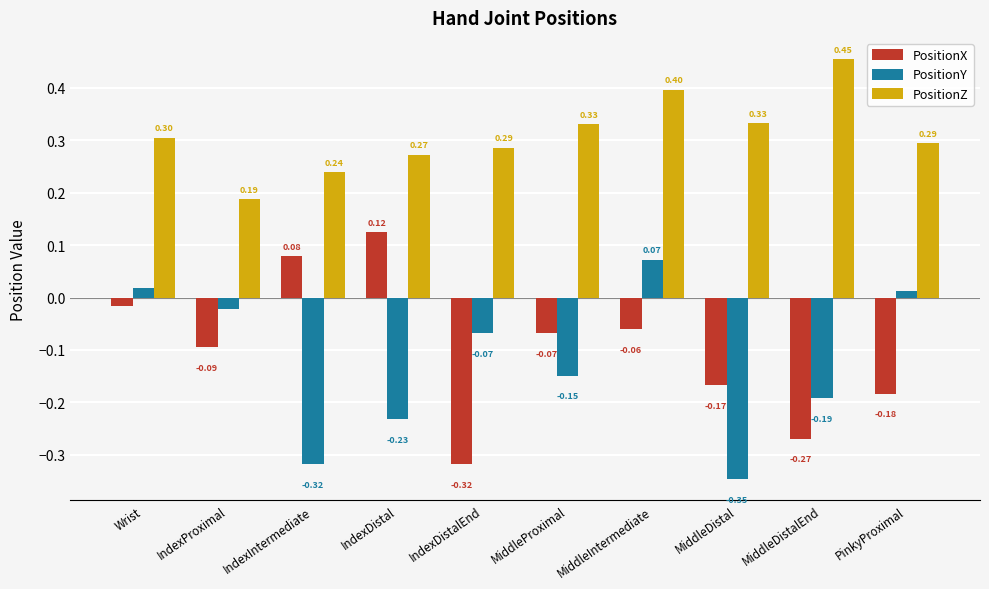

How many bars are there in total?

30